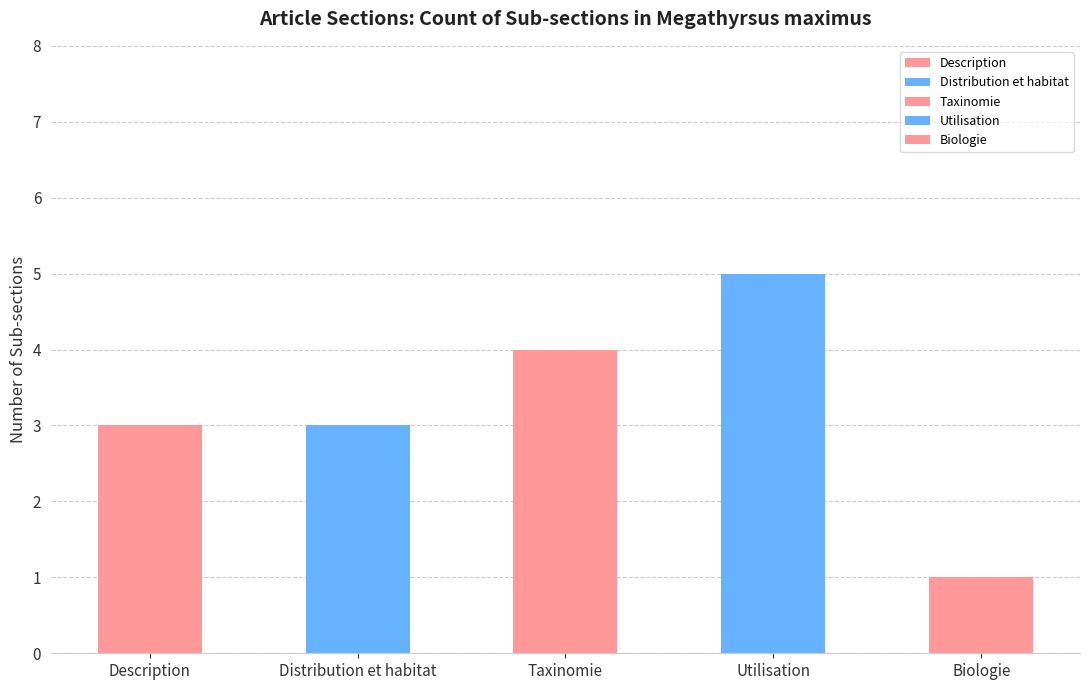

How many bars are there in total?

5